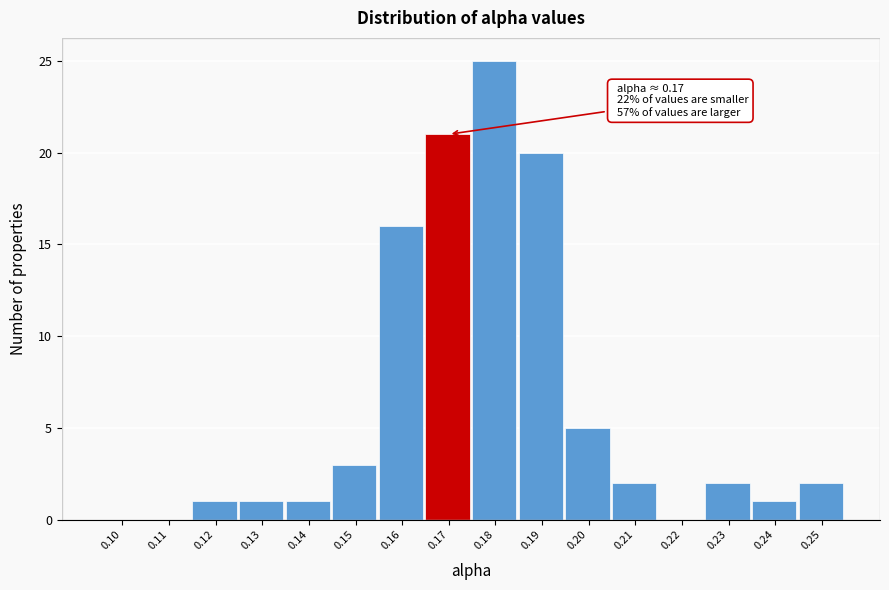

Reading right to left, list all the values displayed in this chart.

0.25=2	0.24=1	0.23=2	0.22=0	0.21=2	0.20=5	0.19=20	0.18=25	0.17=21	0.16=16	0.15=3	0.14=1	0.13=1	0.12=1	0.11=0	0.10=0